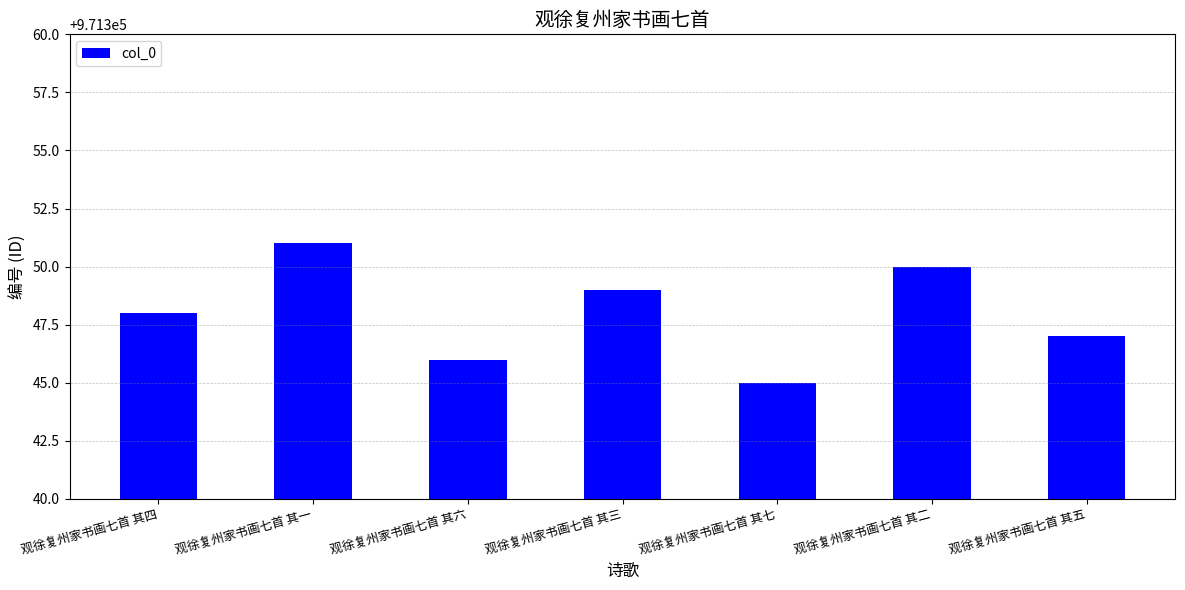

List the labels in order of value, largest first.

观徐复州家书画七首 其一, 观徐复州家书画七首 其二, 观徐复州家书画七首 其三, 观徐复州家书画七首 其四, 观徐复州家书画七首 其五, 观徐复州家书画七首 其六, 观徐复州家书画七首 其七